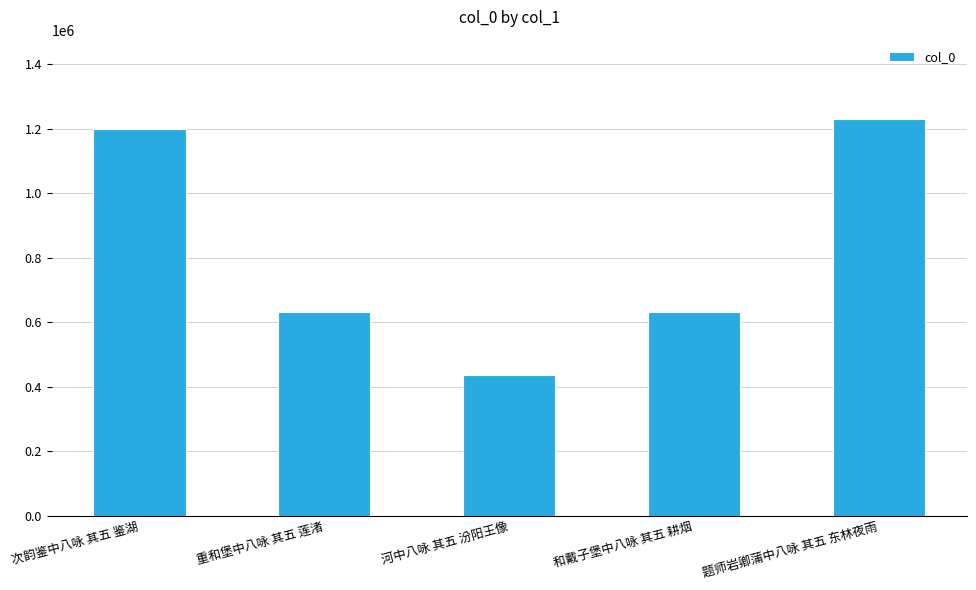

Is it true that the value at 题师岩卿蒲中八咏 其五 东林夜雨 is 379914?

False